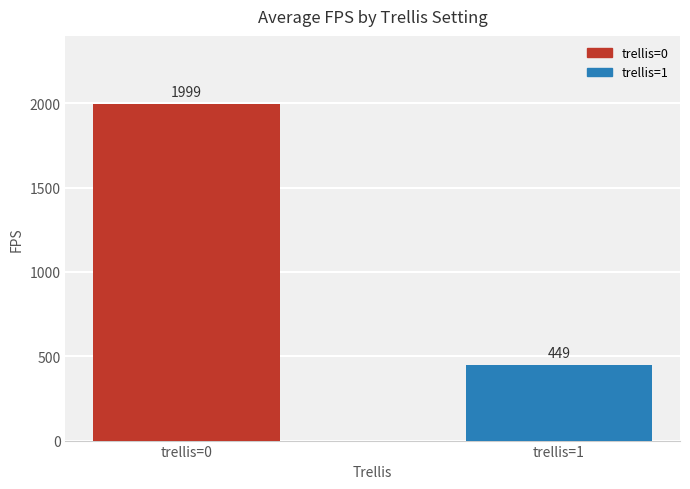

Which has a higher value, trellis=0 or trellis=1?

trellis=0